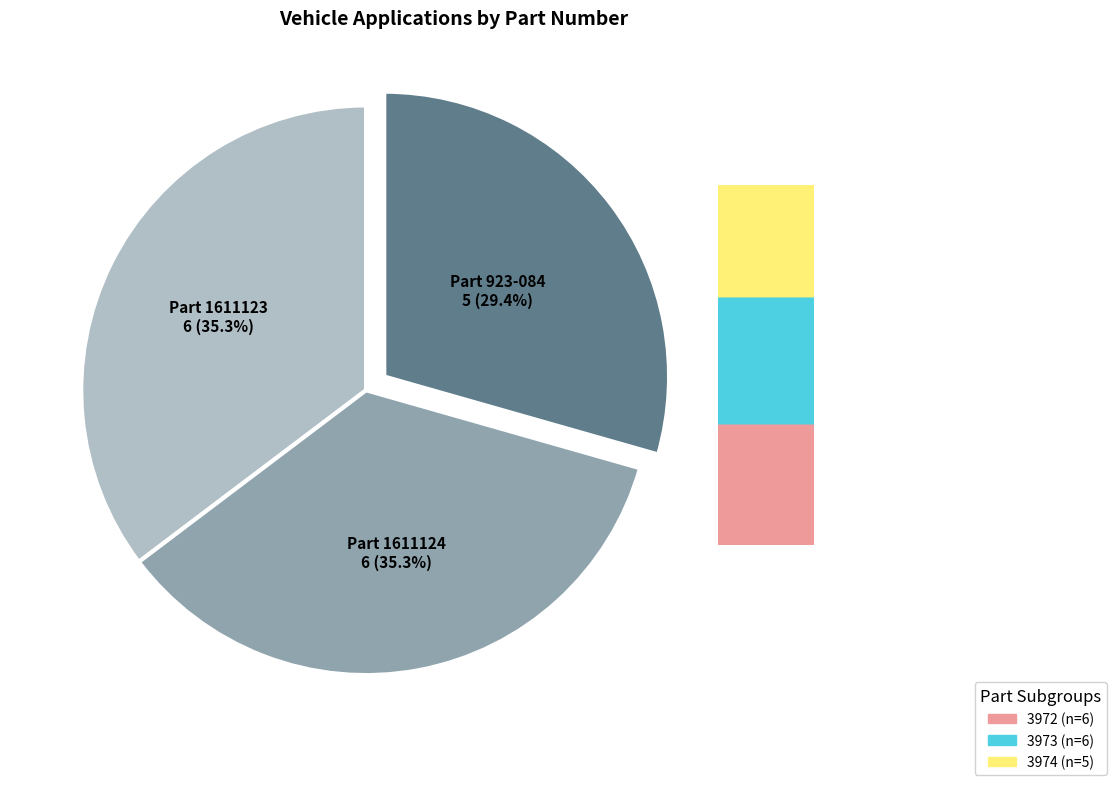

To the nearest percent, what is the difference between the largest and smallest slice percentages?

6%